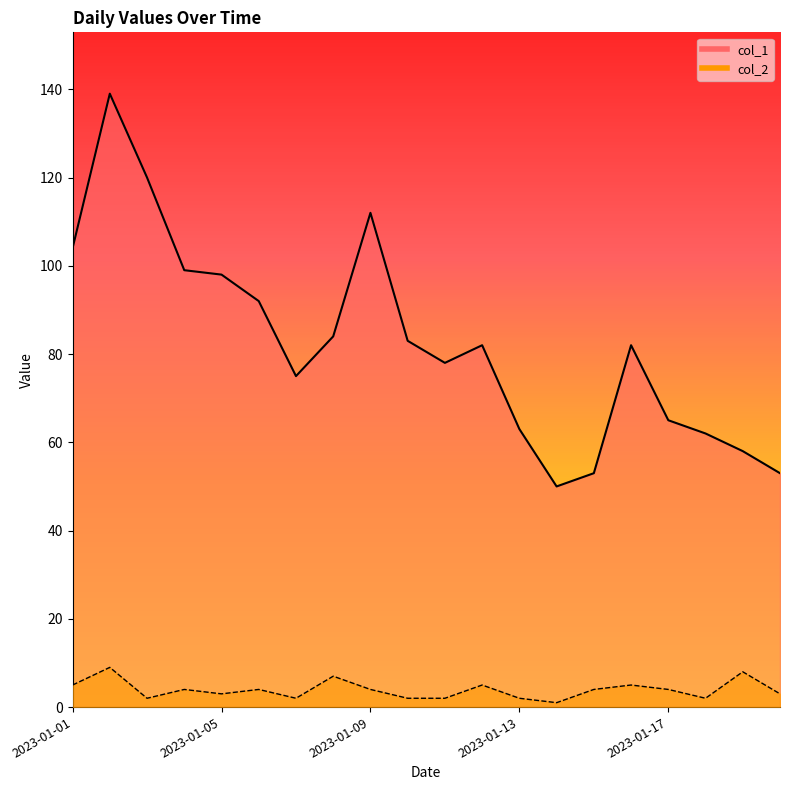

Where is col_2 nearest to the value 5?

2023-01-01